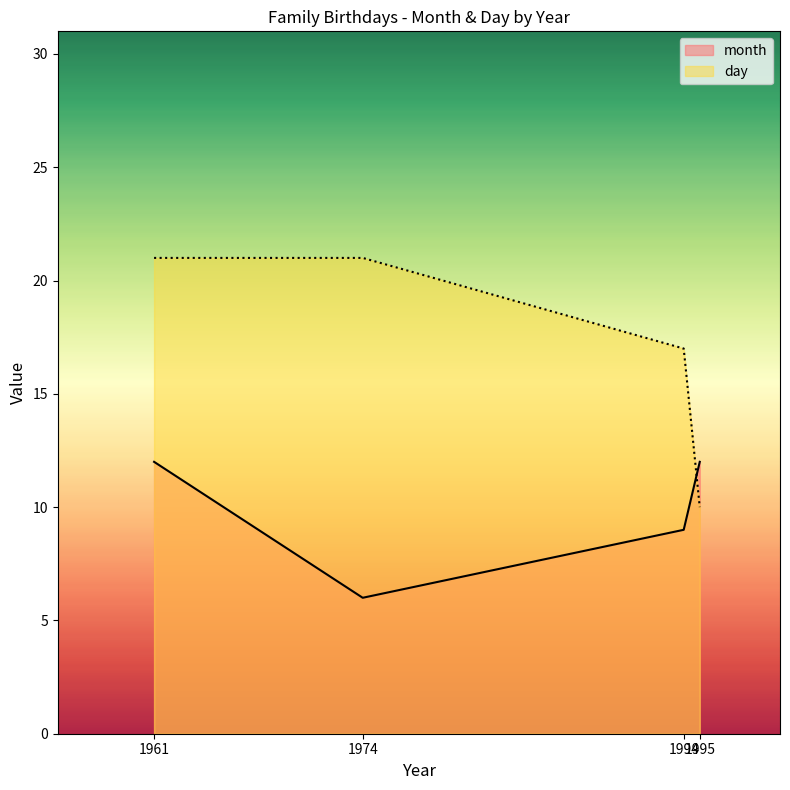

Does the chart have visible grid lines?

No